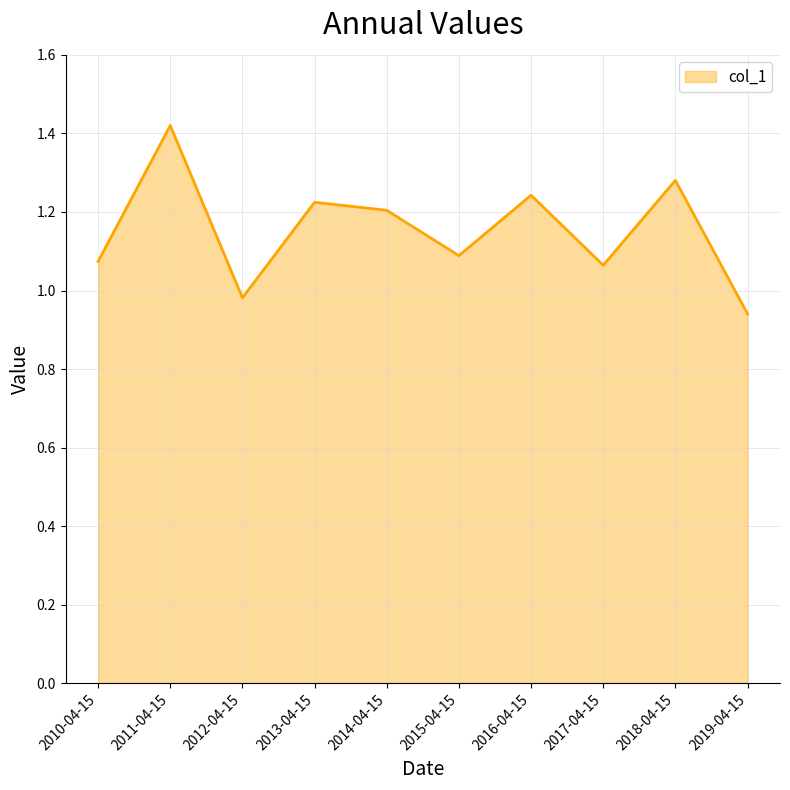

How many categories are shown in the chart?

10